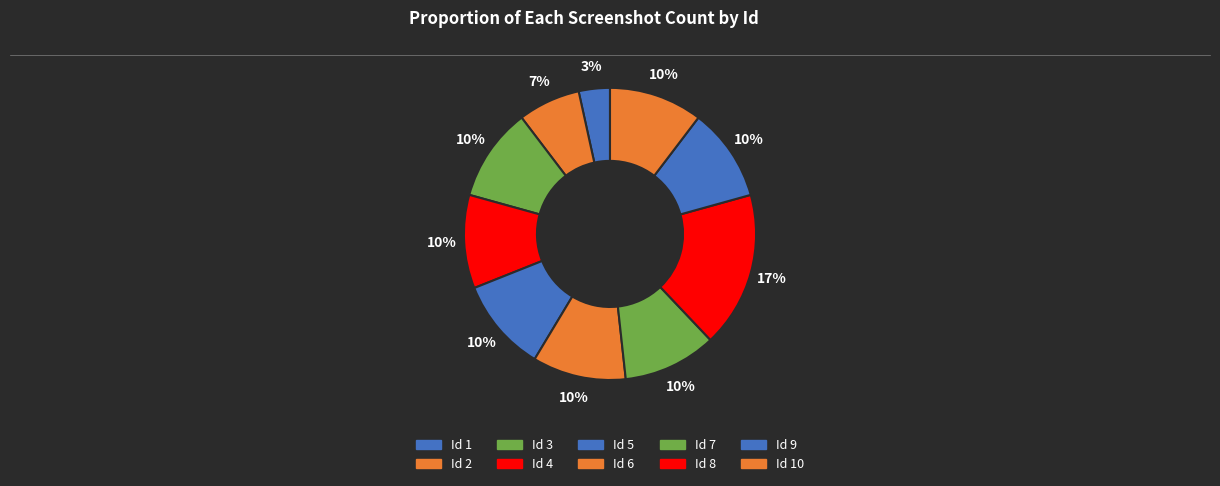

How many segments does this pie chart have?

10